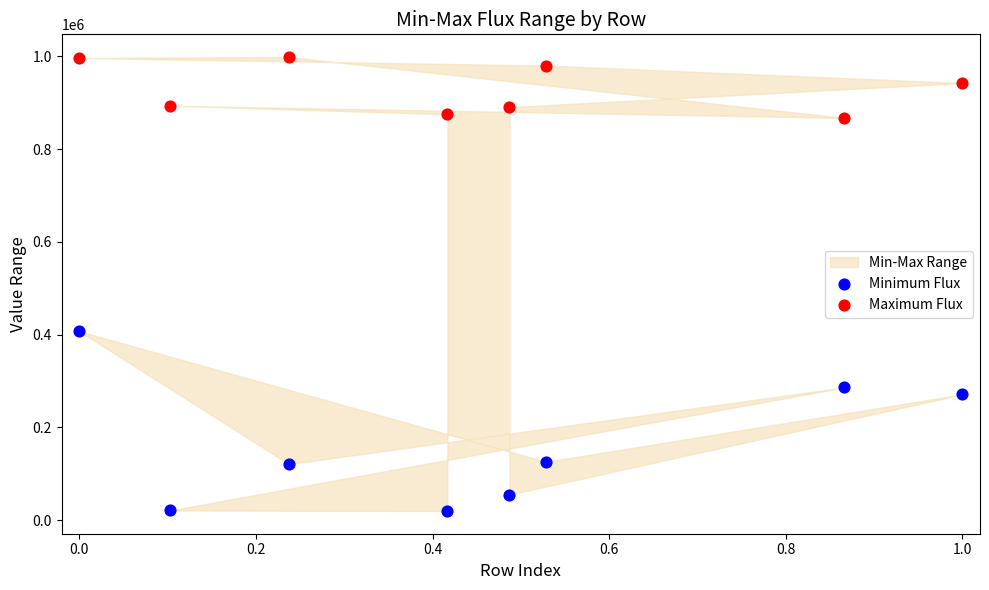

Which series has the widest spread of Y values?

Minimum Flux